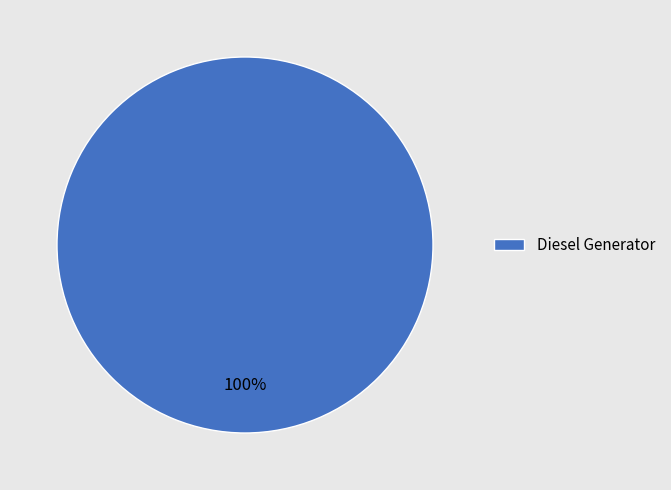

To the nearest percent, what percentage of the pie is Diesel Generator?

100%